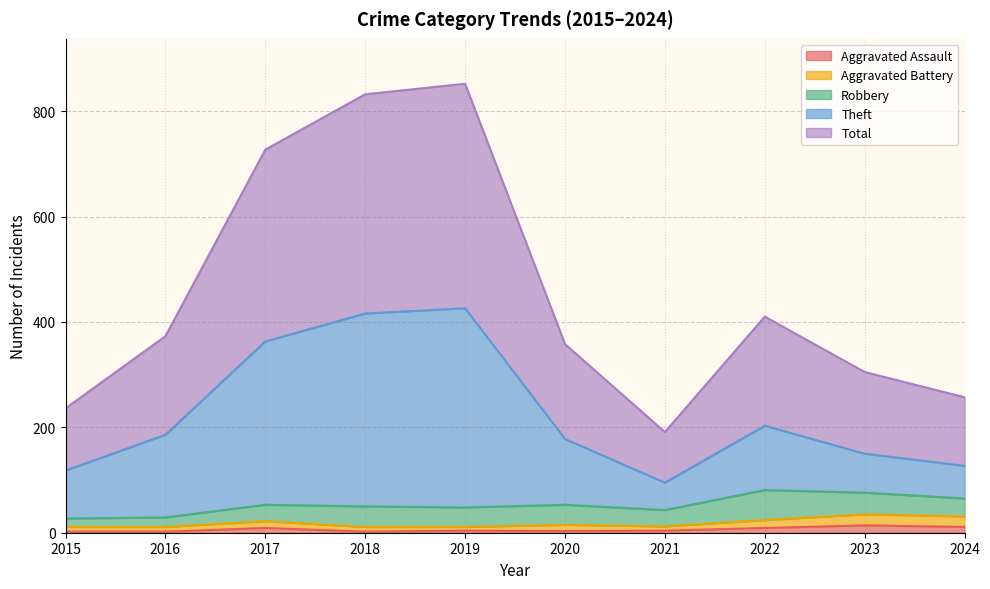

What is the difference between the Theft values at 2023 and 2019?

276